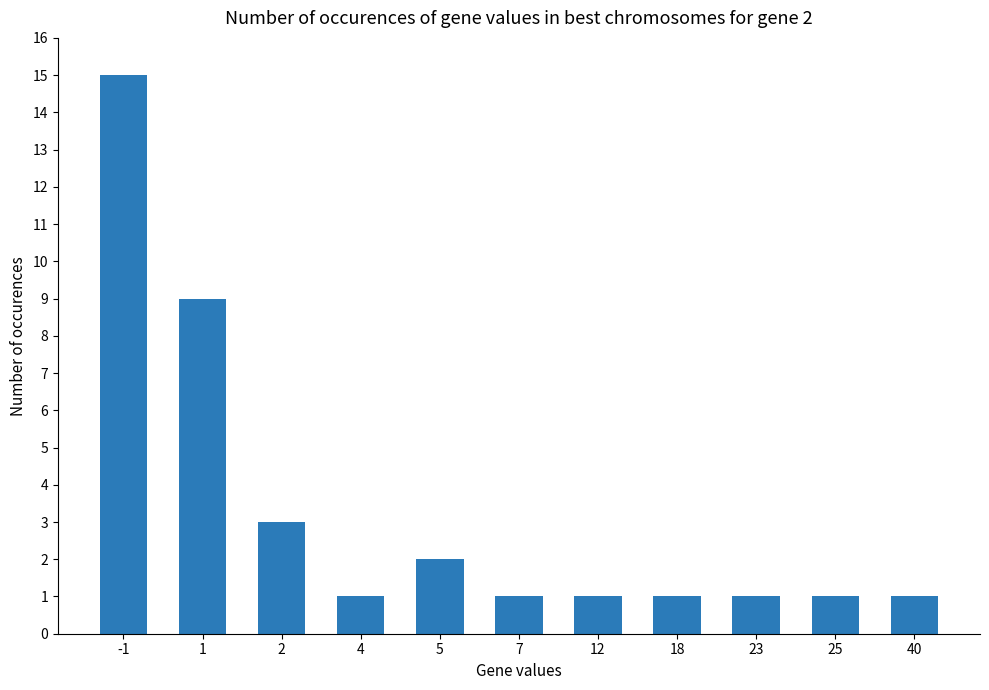

What is the difference between the second highest and second lowest values?

8